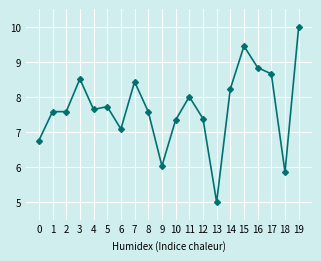

Reading right to left, extract all data points from this chart.

19=10.0	18=5.9	17=8.7	16=8.8	15=9.5	14=8.2	13=5.0	12=7.4	11=8.0	10=7.3	9=6.0	8=7.6	7=8.4	6=7.1	5=7.7	4=7.6	3=8.5	2=7.6	1=7.6	0=6.8